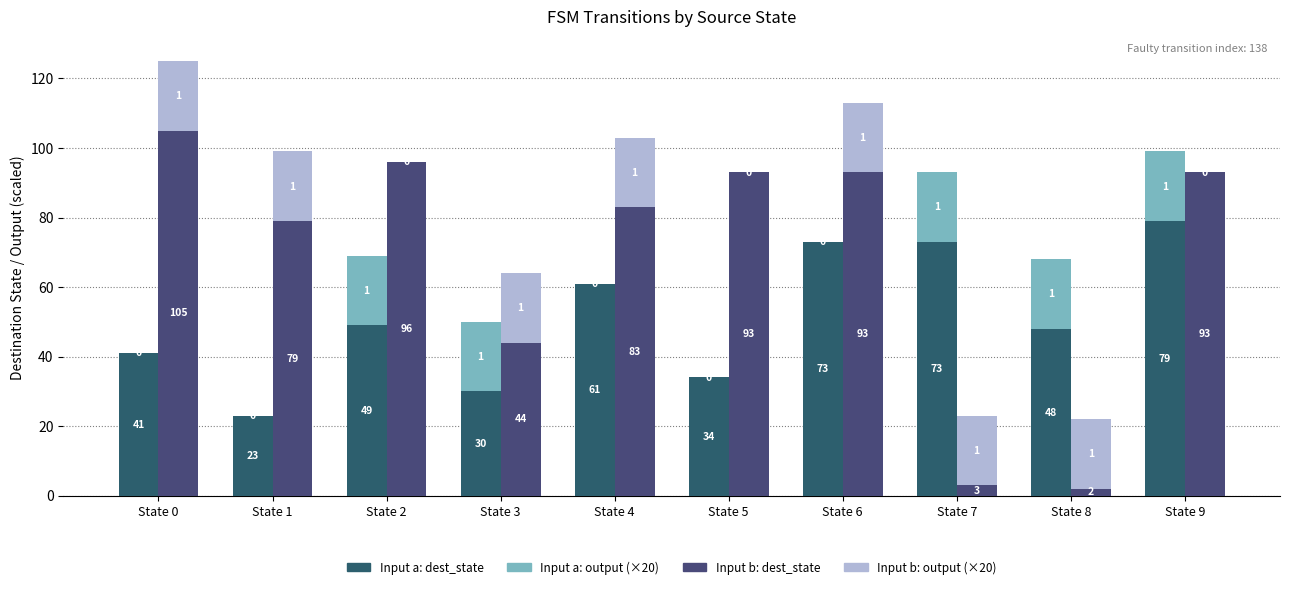

Between State 5 and State 9, which series saw the biggest shift?

Input a: dest_state